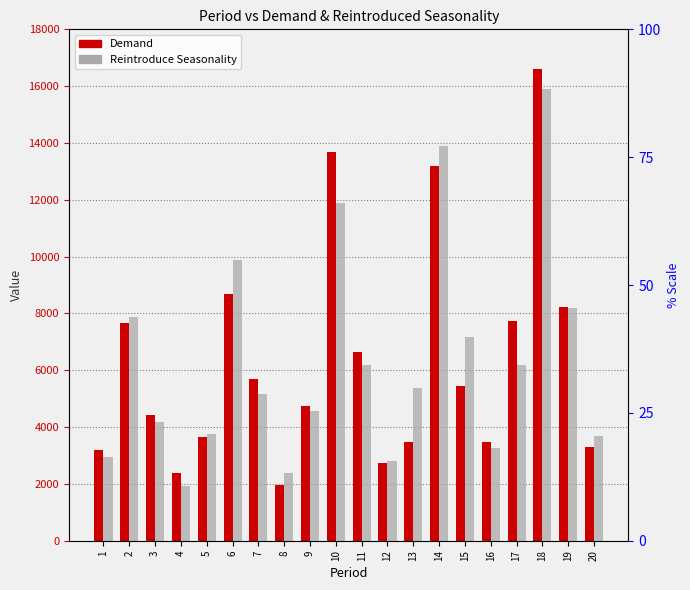

What is the minimum value for Reintroduce Seasonality?

1935.7